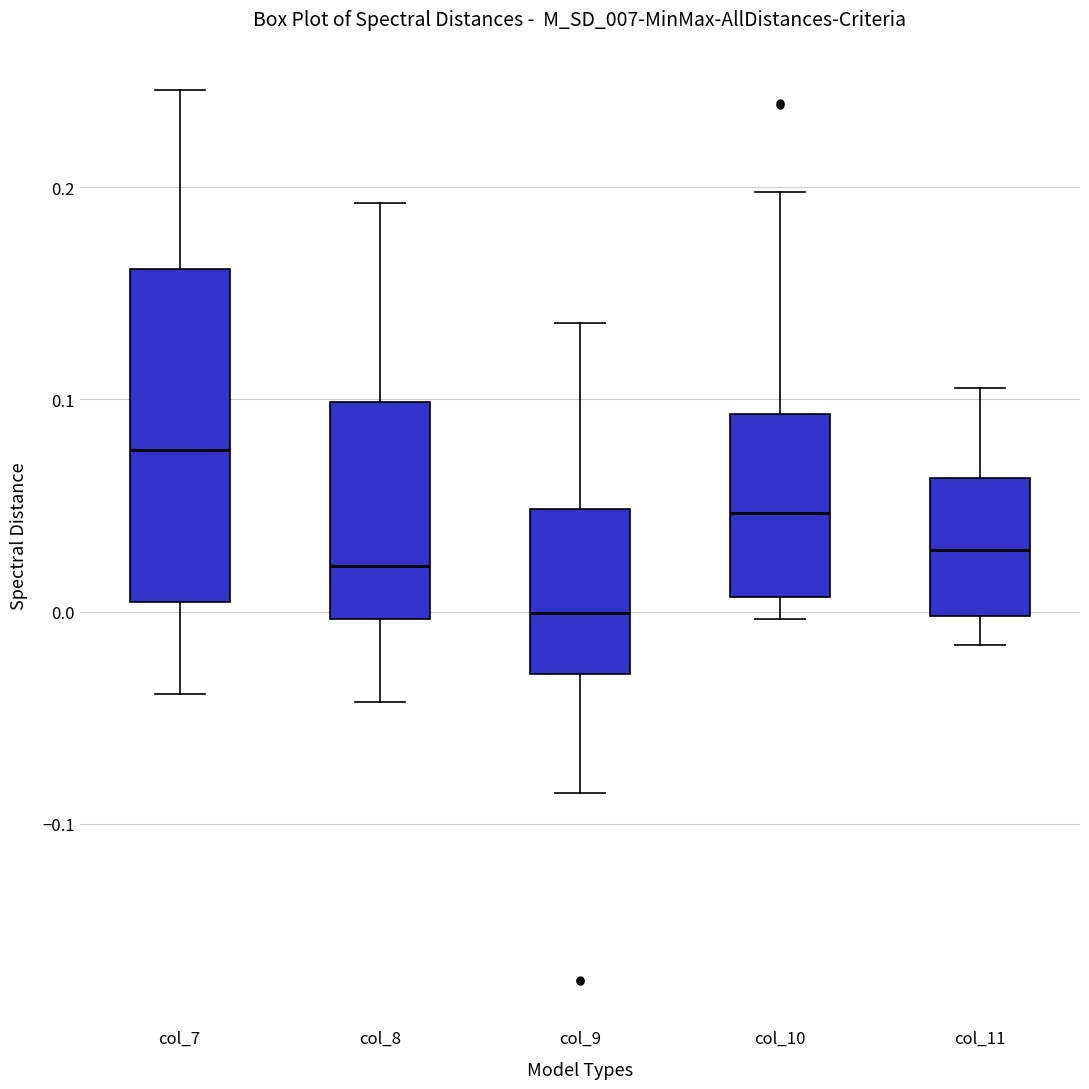

Which box has the highest median line?

col_7